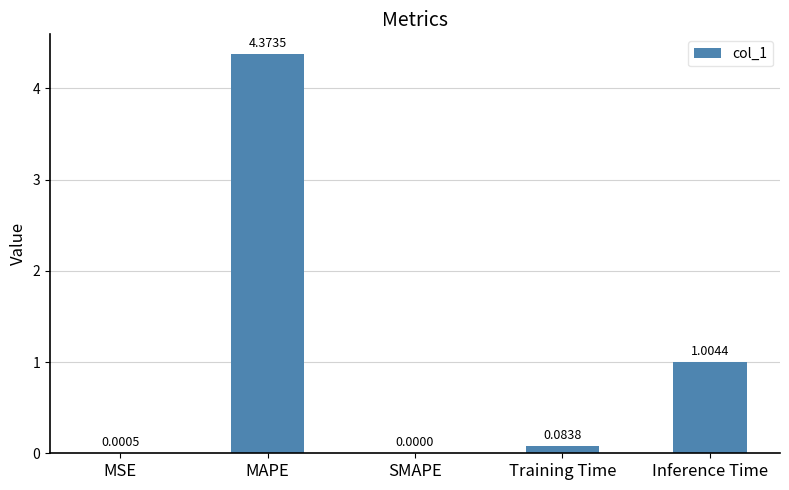

Which label corresponds to the largest value in the chart?

MAPE